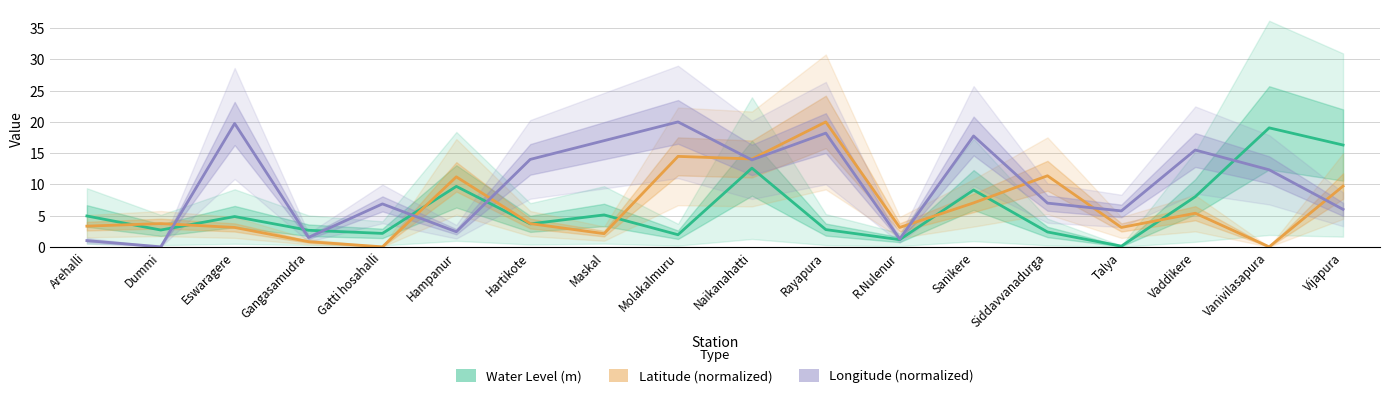

What is the maximum value for Latitude (normalized)?

20.0